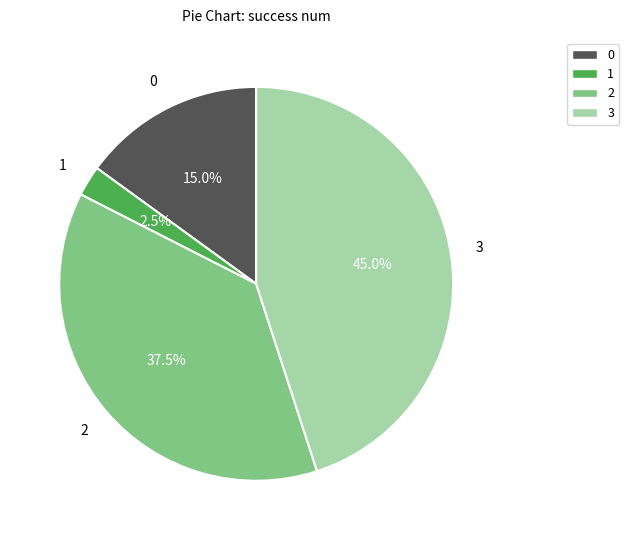

To the nearest percent, what is the average slice percentage?

25%